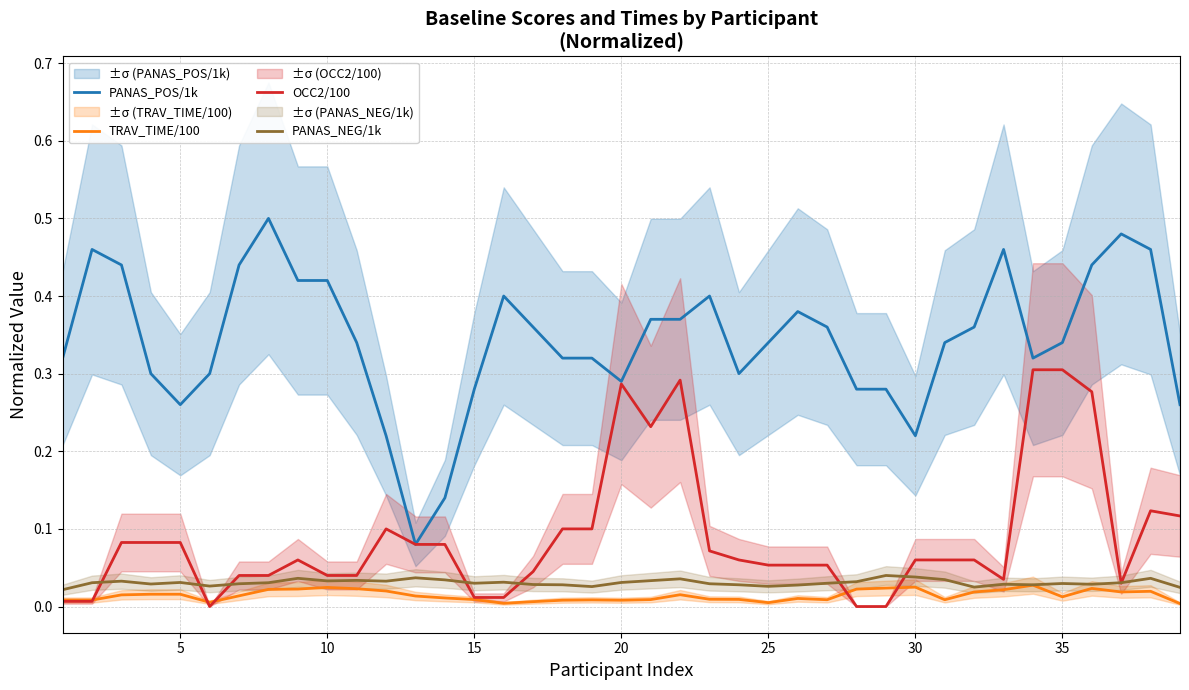

True or false: PANAS_POS/1k and OCC2/100 intersect in this chart.

False